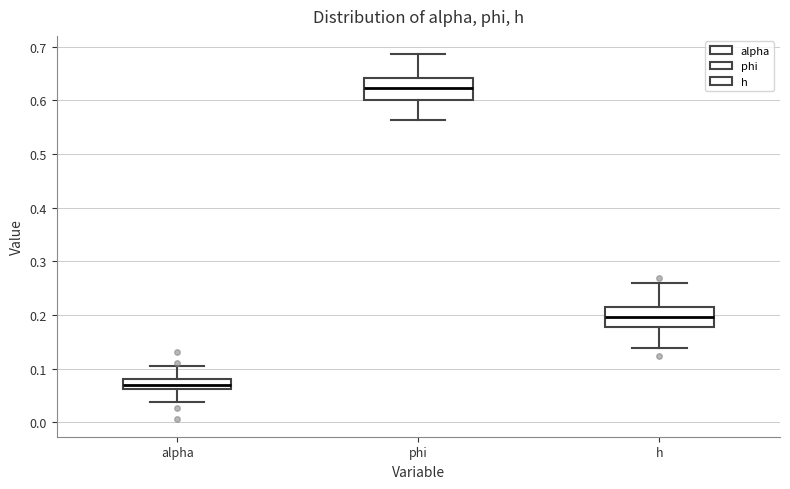

Where does the lower whisker of the box for alpha end on the y-axis? The values are not printed on the chart, so give them approximately, as read against the axis.

0.04